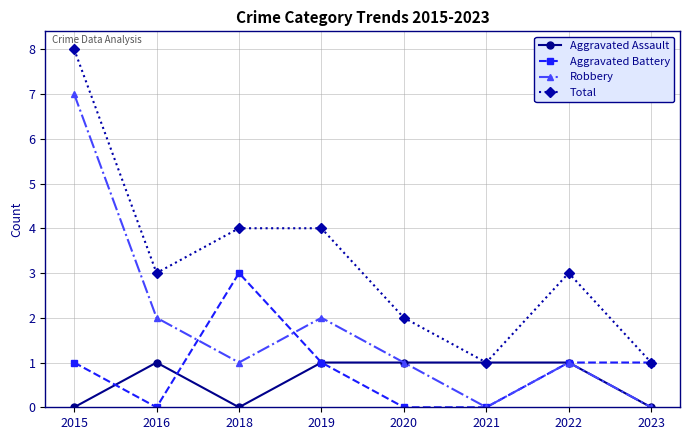

What is the spread (max minus min) of values at 2015?

8